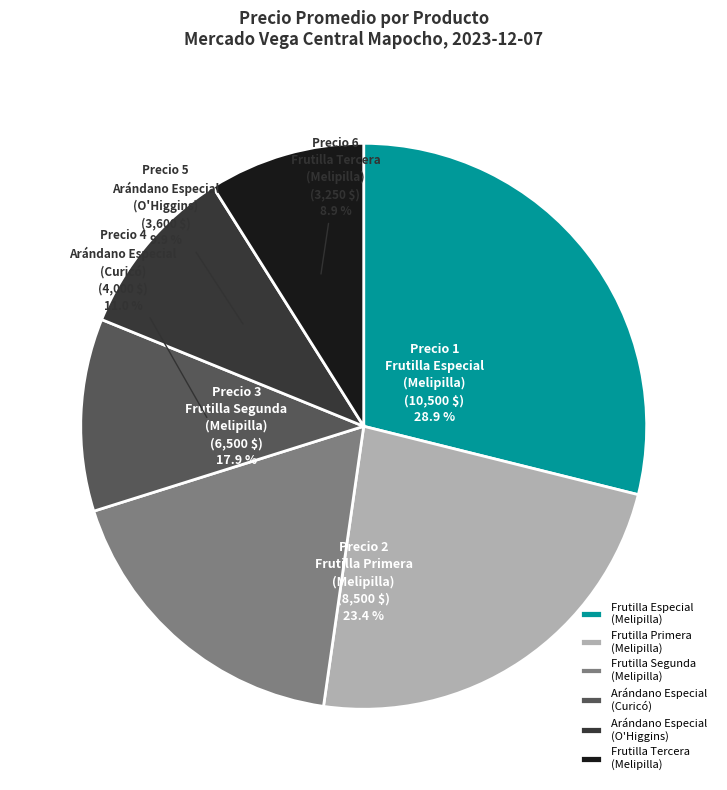

Is it true that Frutilla
Especial
(Melipilla) is 36% of the pie?

False